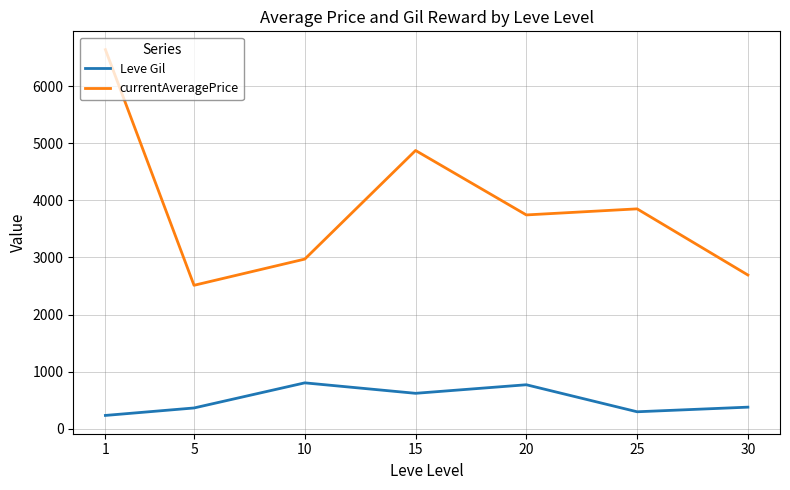

Count the number of data series in this chart.

2